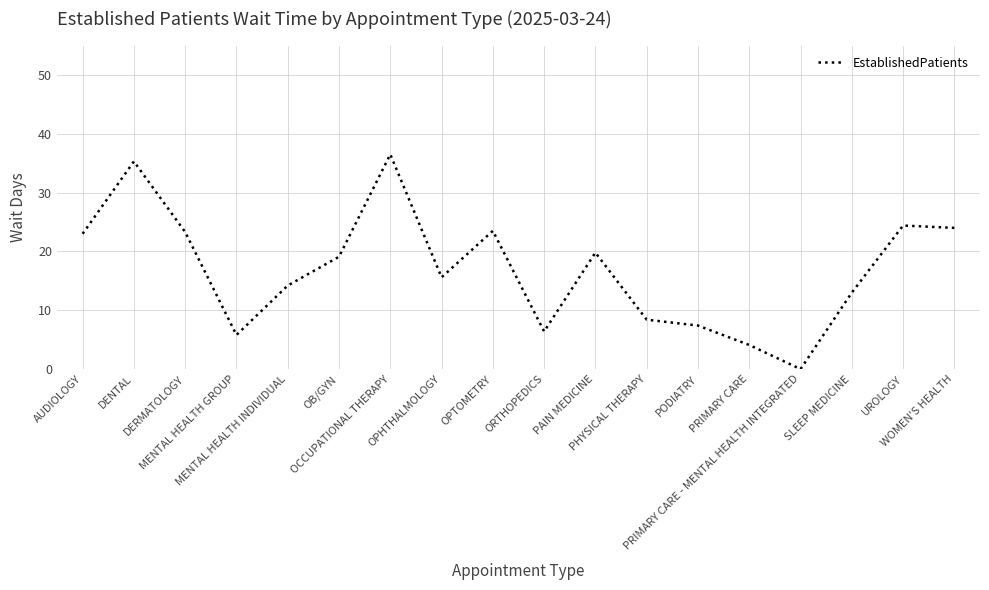

What is the difference between the maximum and minimum values?

36.5